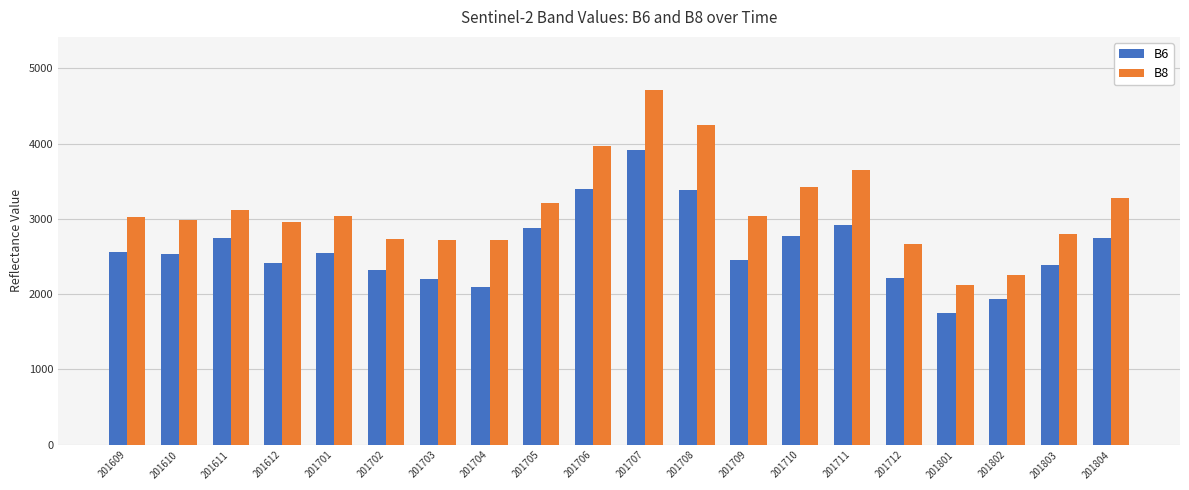

Between 201703 and 201803, which series saw the biggest shift?

B6